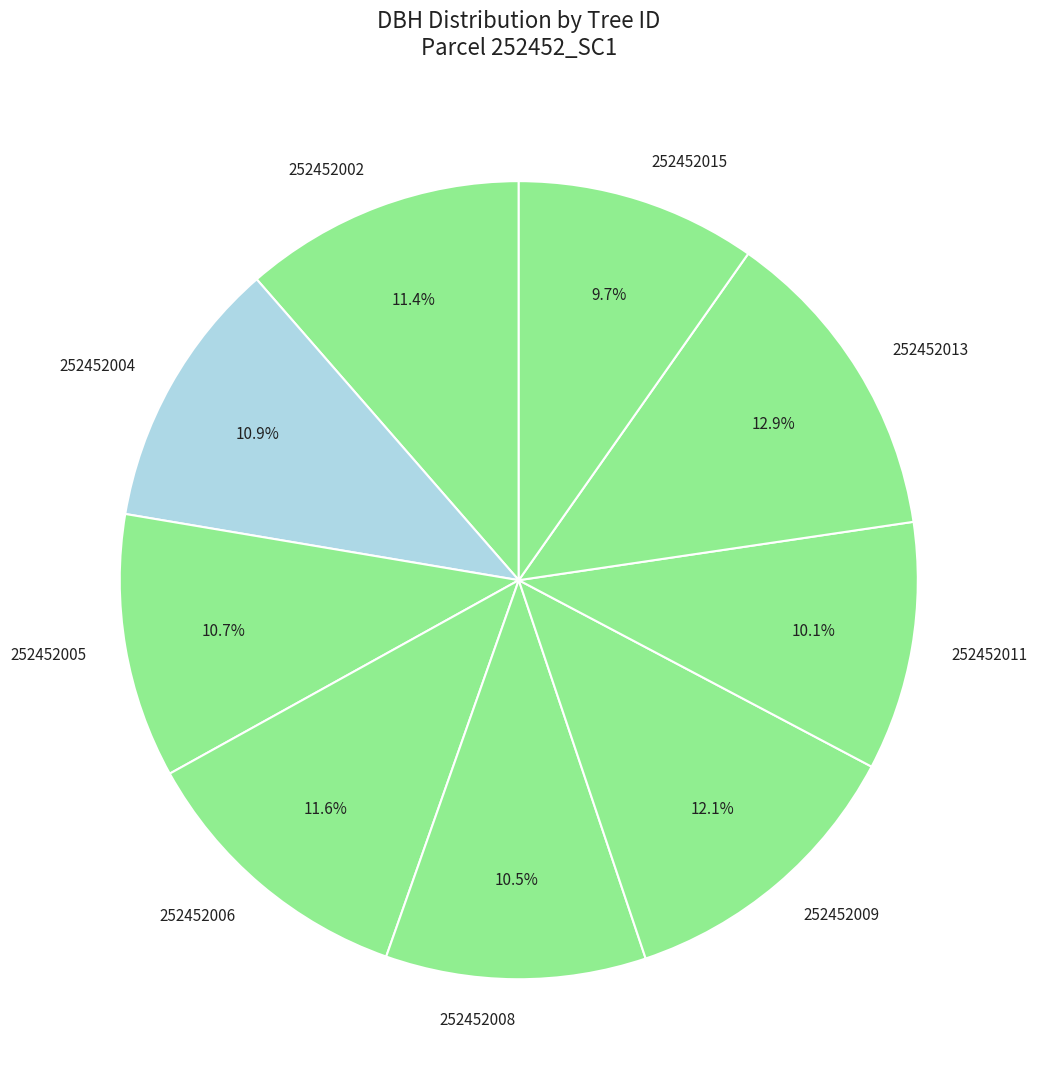

How many segments does this pie chart have?

9